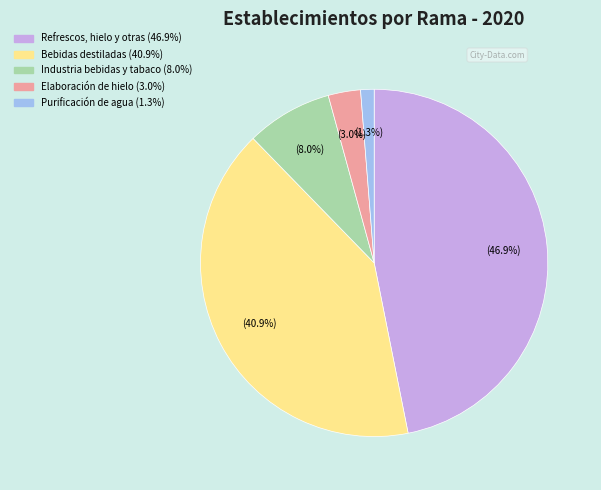

Is there any slice that represents more than half of the pie?

No